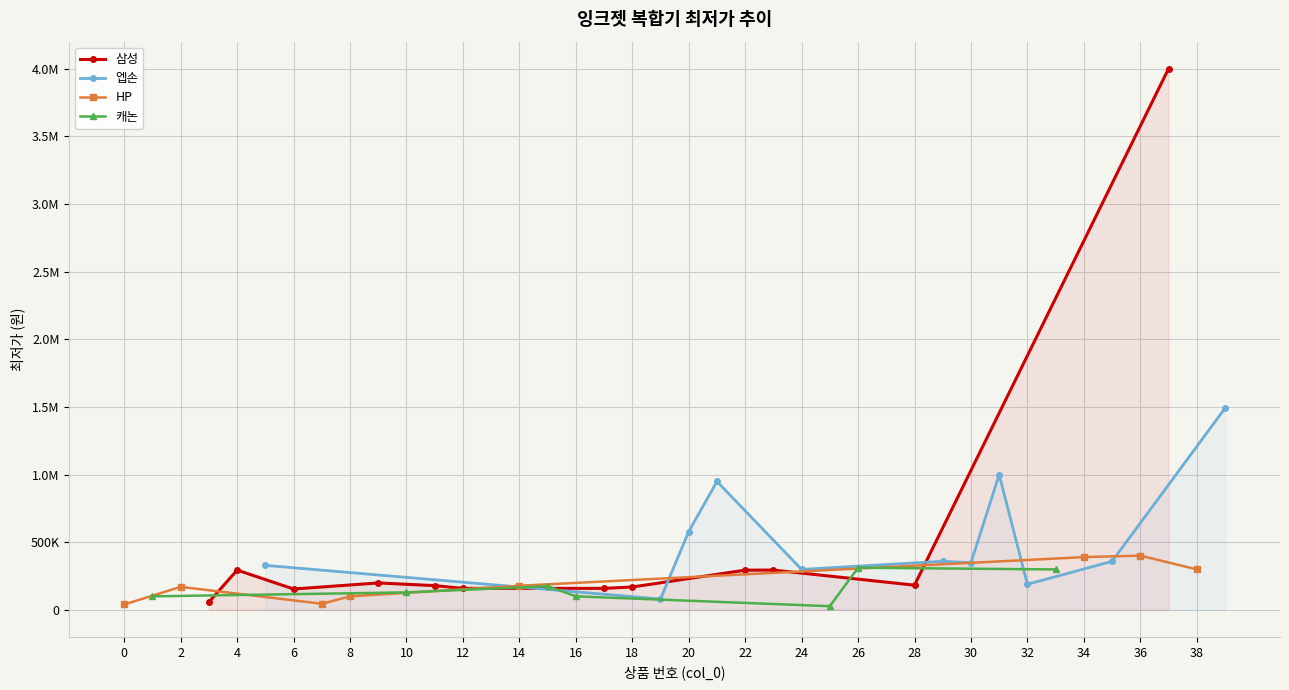

What value does the data have at 28?

182450